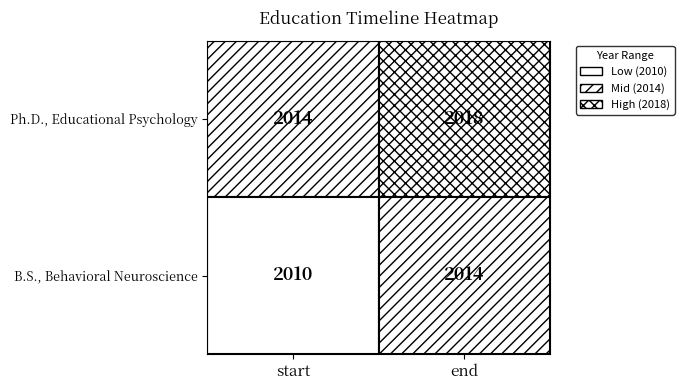

How many series are shown in this chart?

2